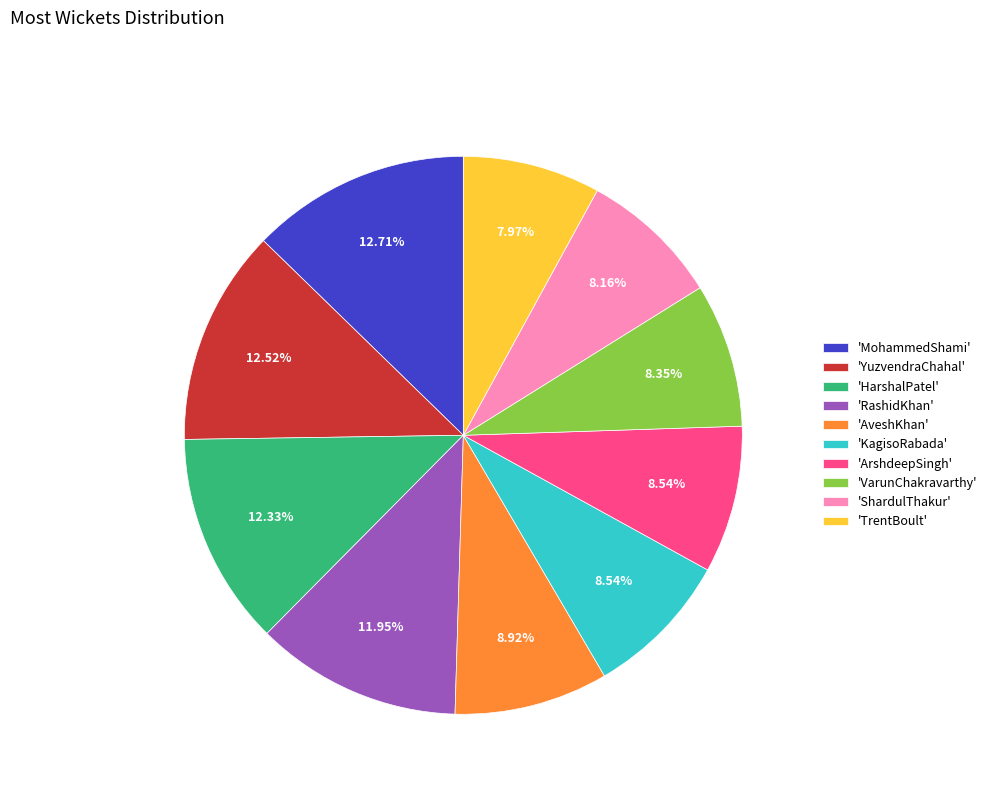

Does 'ShardulThakur' account for over 50% of the chart?

No